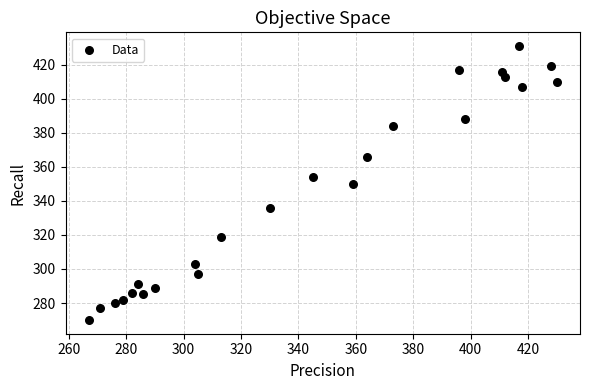

What is the range of X values (max minus min)?

163